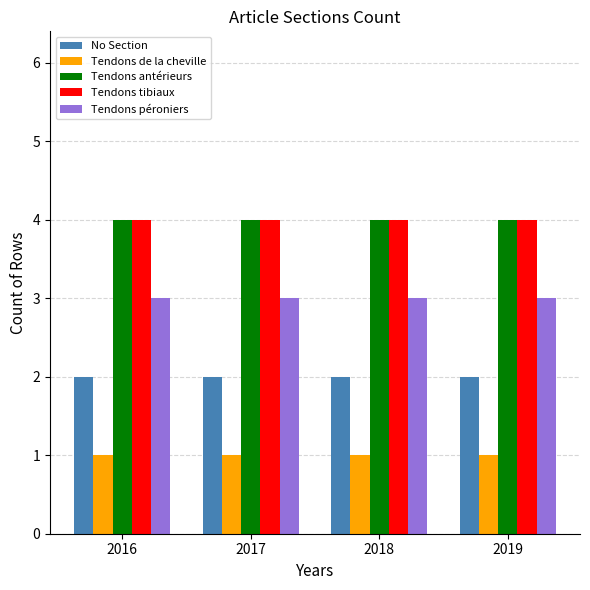

What is the total value across all series at 2016?

14